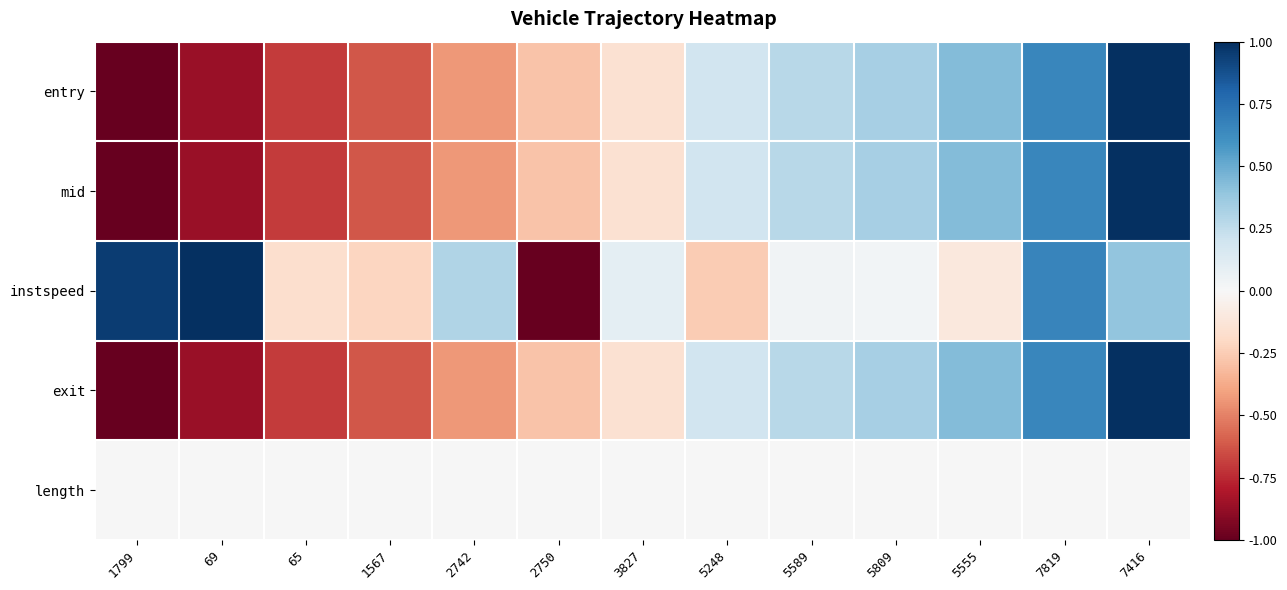

Reading left to right, list all the values displayed in this chart.

entry: 1799=-1.0	69=-0.9	65=-0.7	1567=-0.6	2742=-0.4	2750=-0.3	3827=-0.2	5248=0.2	5589=0.3	5809=0.3	5555=0.4	7819=0.7	7416=1.0
mid: 1799=-1.0	69=-0.9	65=-0.7	1567=-0.6	2742=-0.4	2750=-0.3	3827=-0.2	5248=0.2	5589=0.3	5809=0.3	5555=0.4	7819=0.7	7416=1.0
instspeed: 1799=0.9	69=1.0	65=-0.2	1567=-0.2	2742=0.3	2750=-1.0	3827=0.1	5248=-0.3	5589=0.0	5809=0.0	5555=-0.1	7819=0.7	7416=0.4
exit: 1799=-1.0	69=-0.9	65=-0.7	1567=-0.6	2742=-0.4	2750=-0.3	3827=-0.2	5248=0.2	5589=0.3	5809=0.3	5555=0.4	7819=0.7	7416=1.0
length: 1799=0.0	69=0.0	65=0.0	1567=0.0	2742=0.0	2750=0.0	3827=0.0	5248=0.0	5589=0.0	5809=0.0	5555=0.0	7819=0.0	7416=0.0